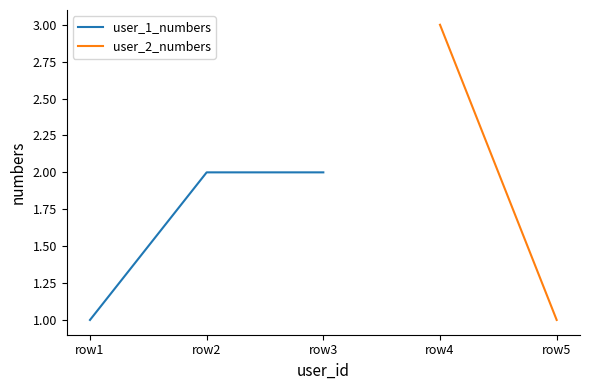

What is the difference between the values at row2 and row1?

1